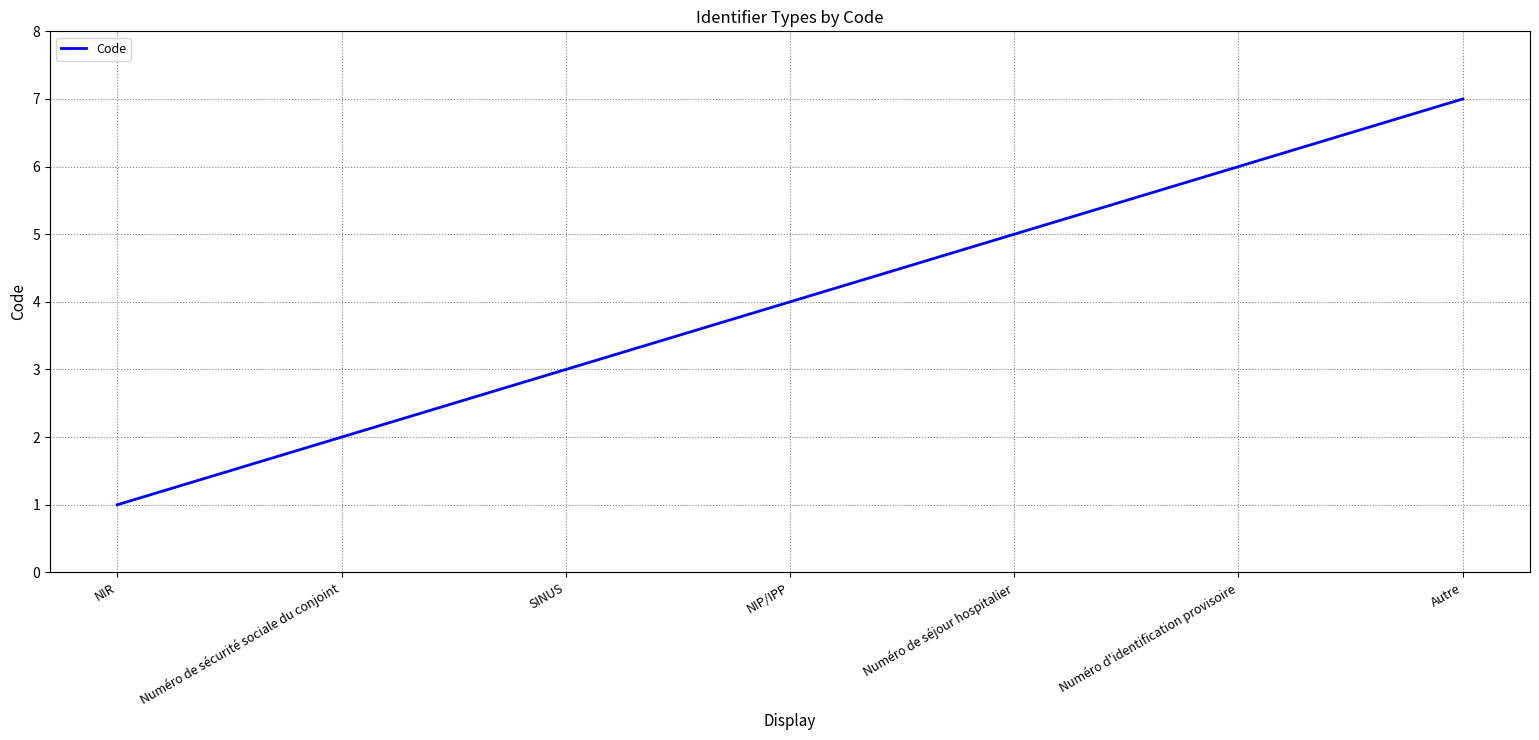

Reading left to right, list all the values displayed in this chart.

NIR=1	Numéro de sécurité sociale du conjoint=2	SINUS=3	NIP/IPP=4	Numéro de séjour hospitalier=5	Numéro d'identification provisoire=6	Autre=7